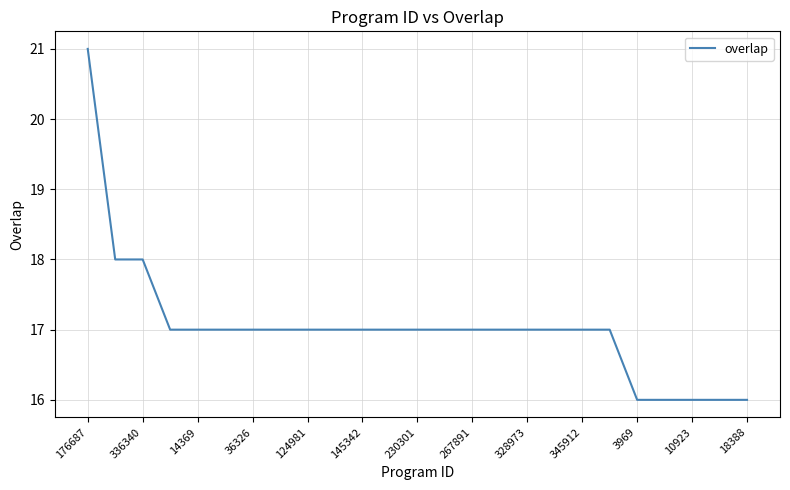

What is the minimum value shown in the chart?

16